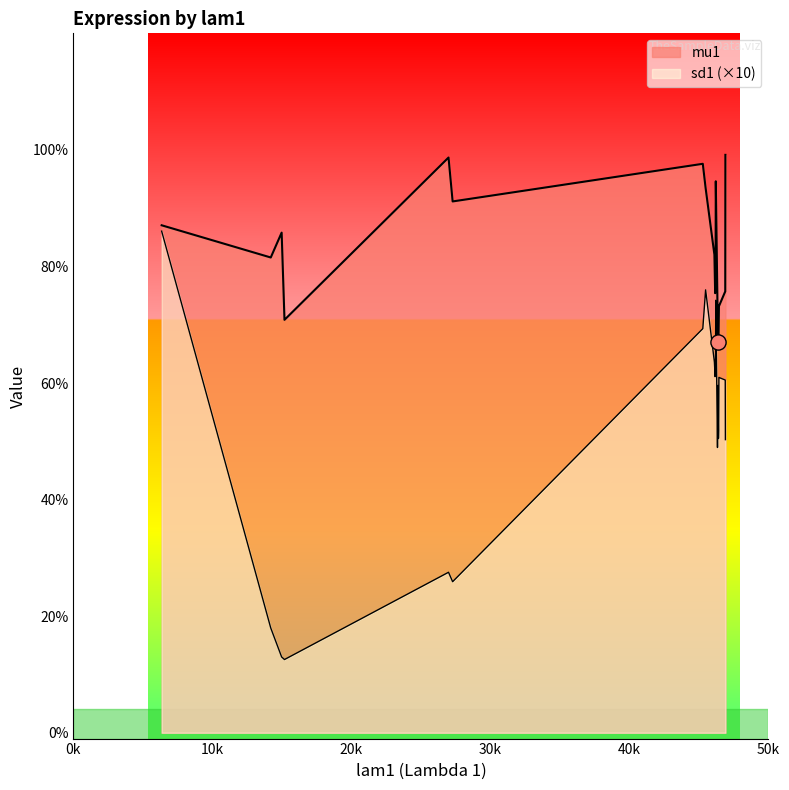

Is the value of sd1 at pALD6 greater than the value of mu1 at pPSP2?

No